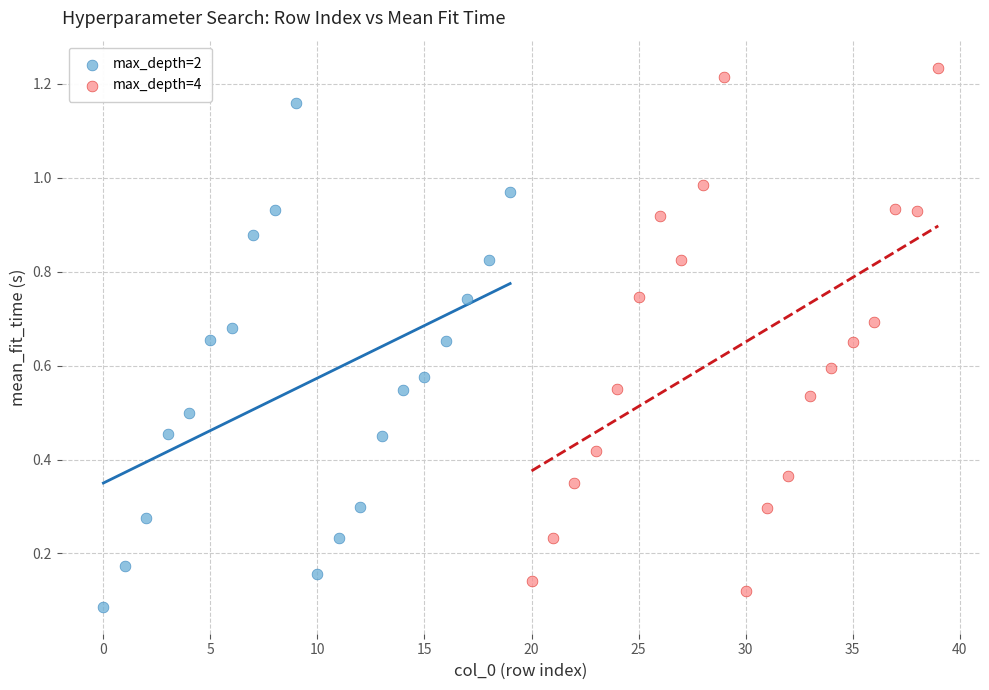

Which series contains the lowest Y value?

max_depth=2